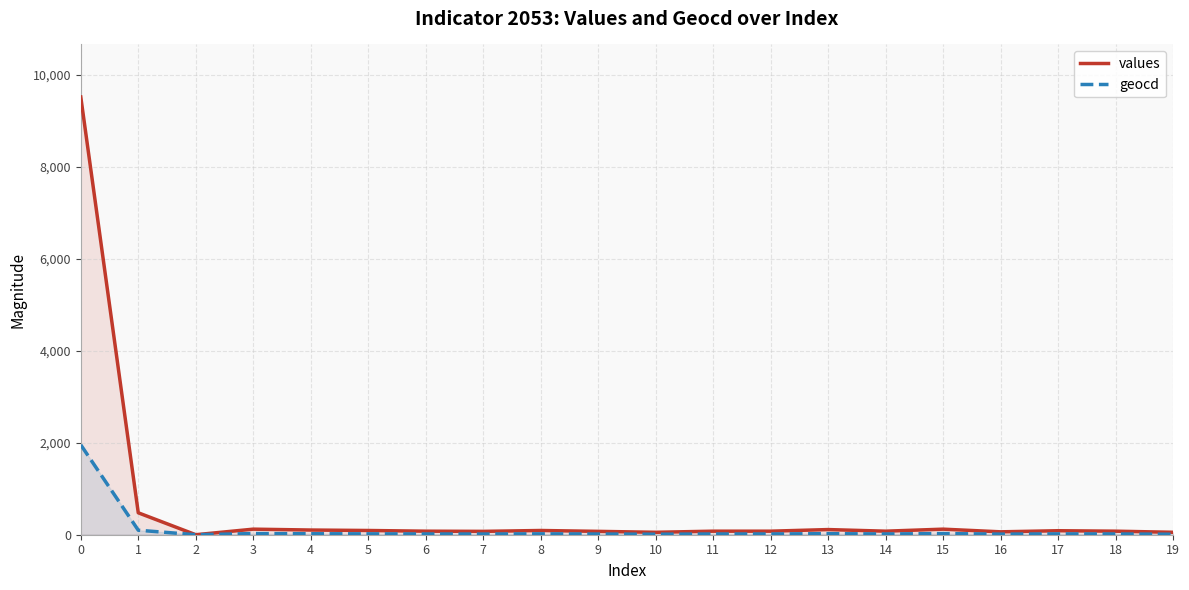

Which series has the largest total across all categories?

values